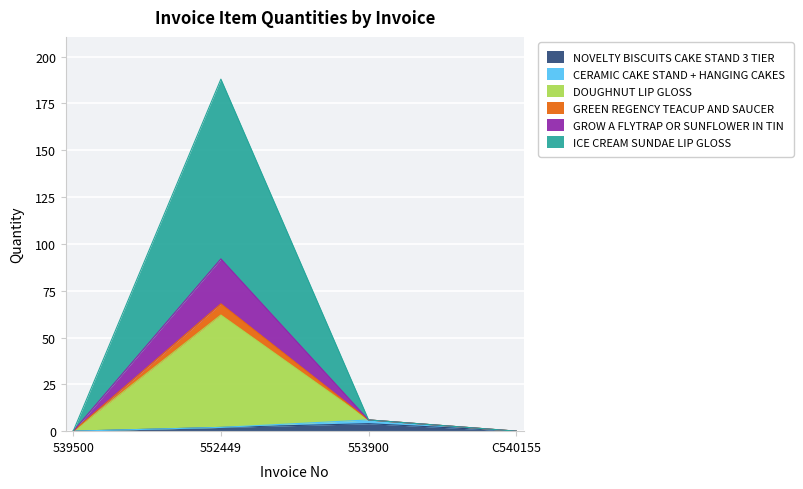

Is the value of GROW A FLYTRAP OR SUNFLOWER IN TIN at C540155 greater than the value of ICE CREAM SUNDAE LIP GLOSS at C540155?

No